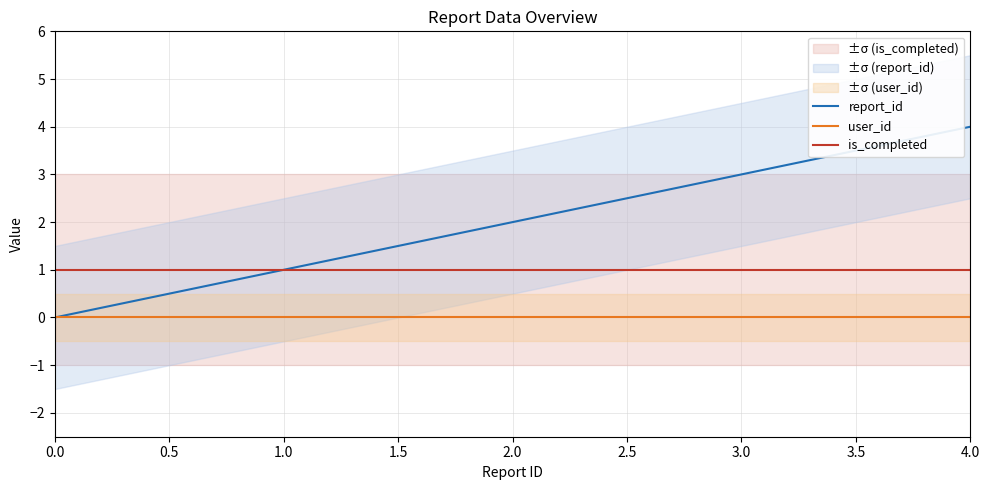

Is the value of user_id at 4.0 greater than the value of is_completed at 3.0?

No